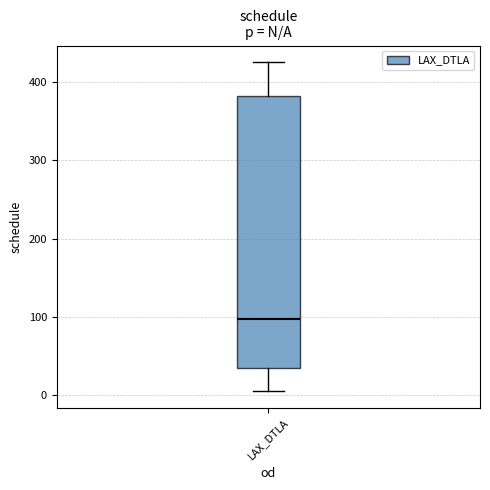

Read this box plot against the y-axis: the position of the median line, the range covered by the box, and the ends of both whiskers. The values are not printed on the chart, so give them approximately, as read against the axis.

median 100, box 40 to 380, whiskers 10 to 430